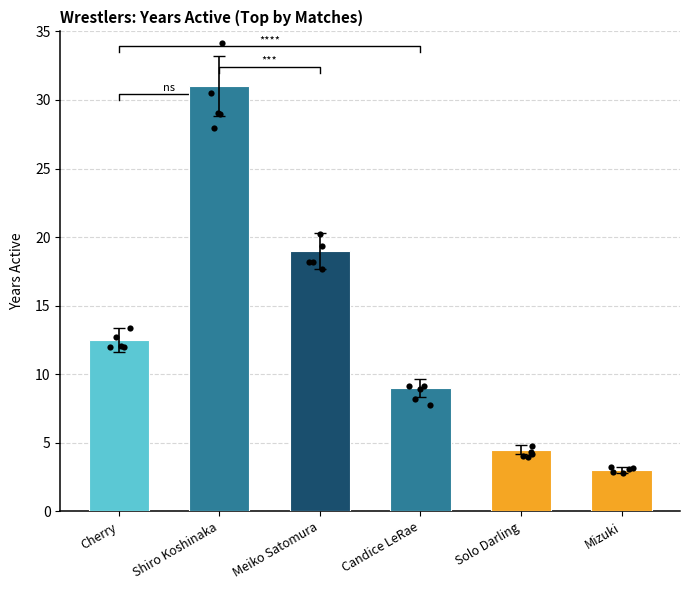

Approximately how many times larger is the value at Candice LeRae compared to Mizuki?

3.0